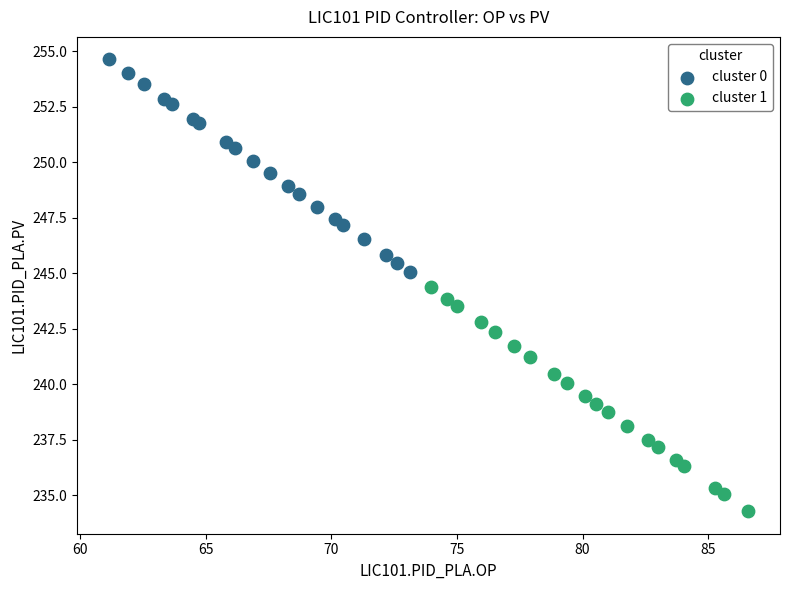

Which series contains the highest Y value?

cluster 0